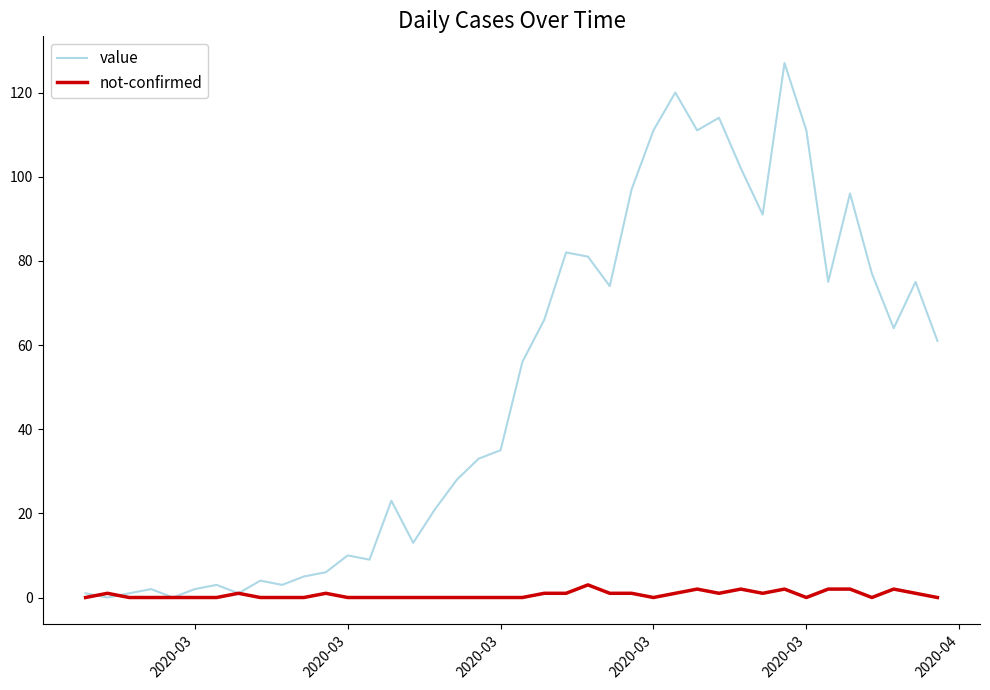

What is the highest value of the not-confirmed series?

3